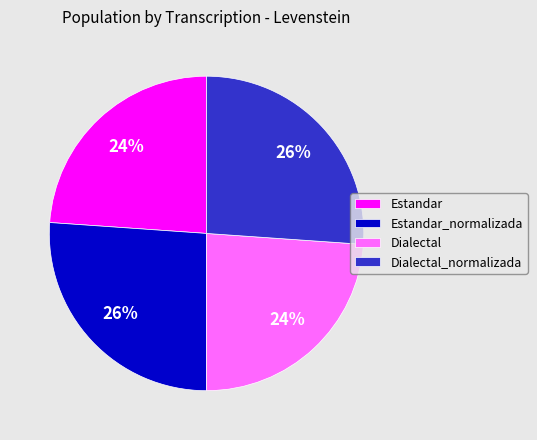

To the nearest percent, what portion does Dialectal_normalizada represent?

26%